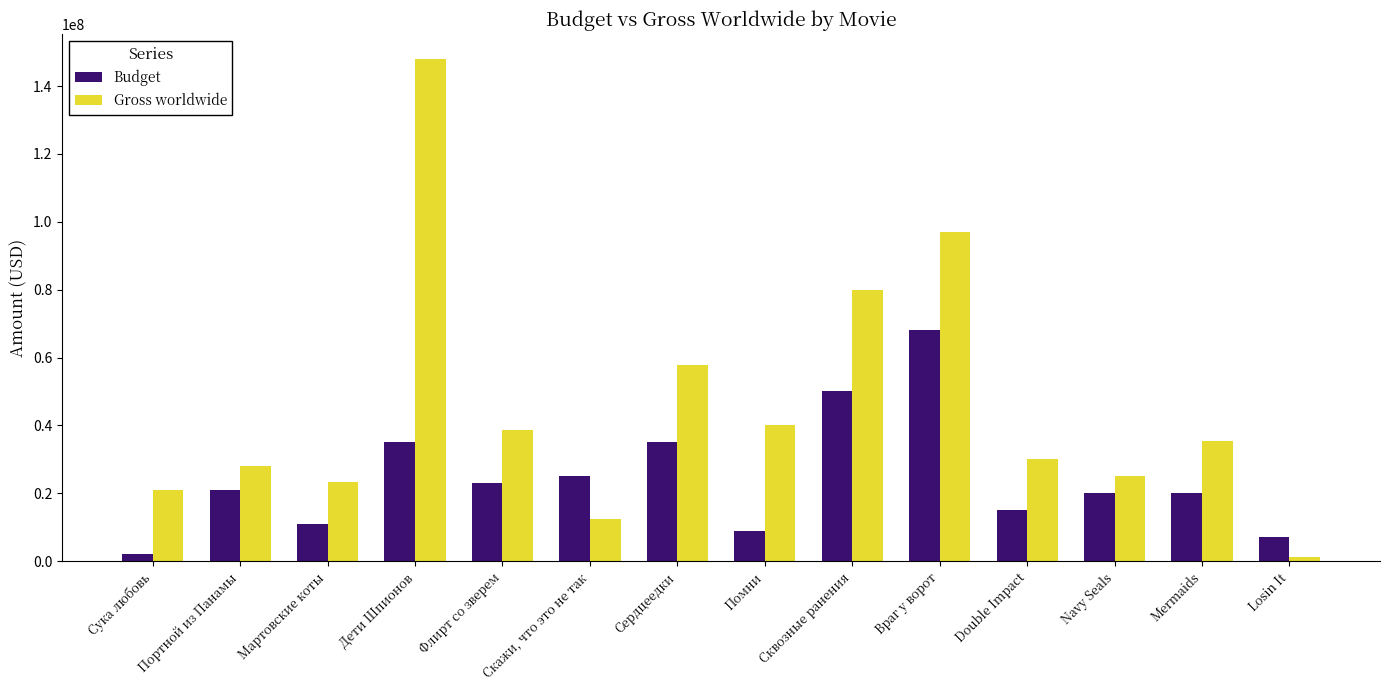

What value does the Budget series have at Сквозные ранения, to the nearest 50?

50000000